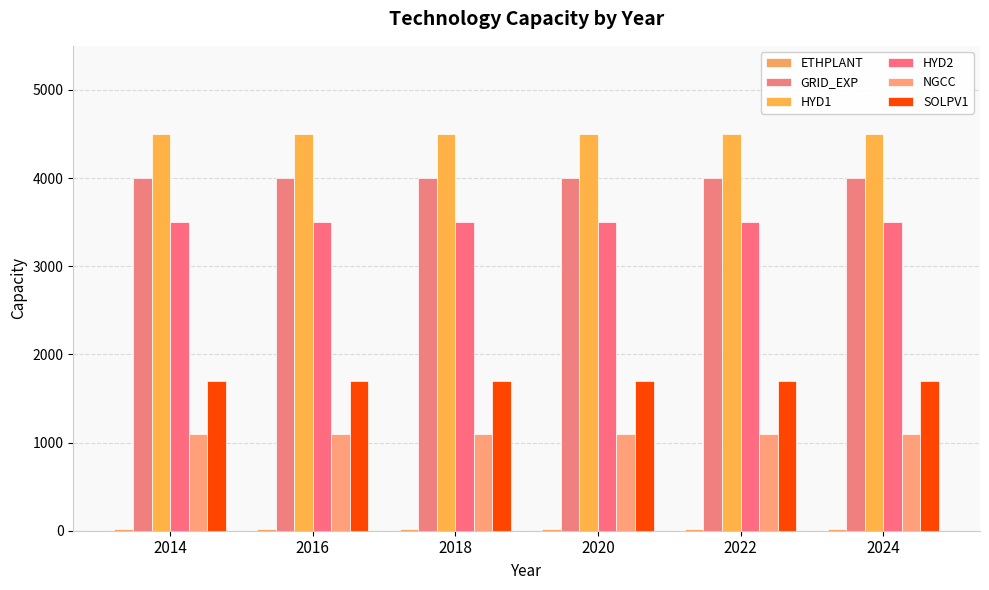

Are the bars grouped side by side (vs. stacked)?

Yes